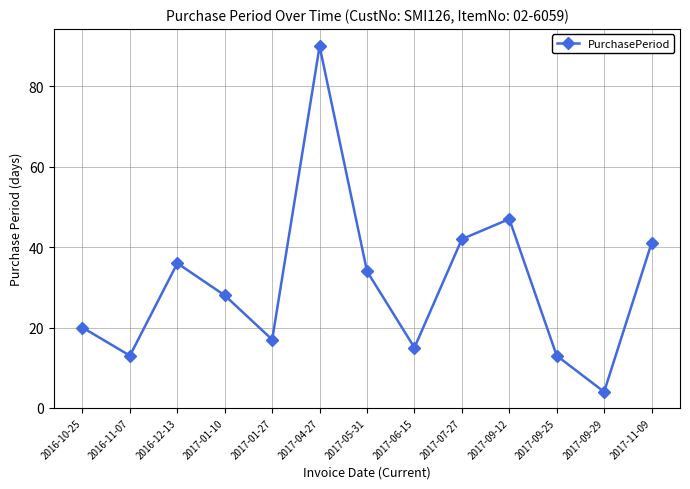

Approximately how many times larger is the value at 2017-01-10 compared to 2016-11-07?

2.2